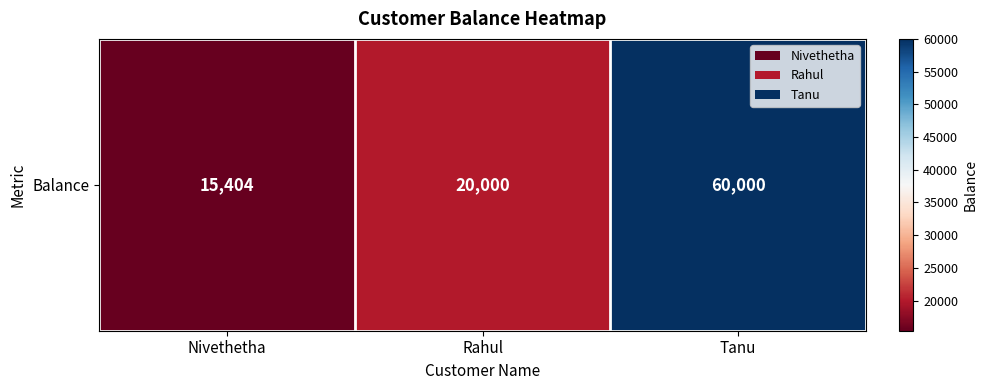

Count the values in the range 15404 to 60000.

3